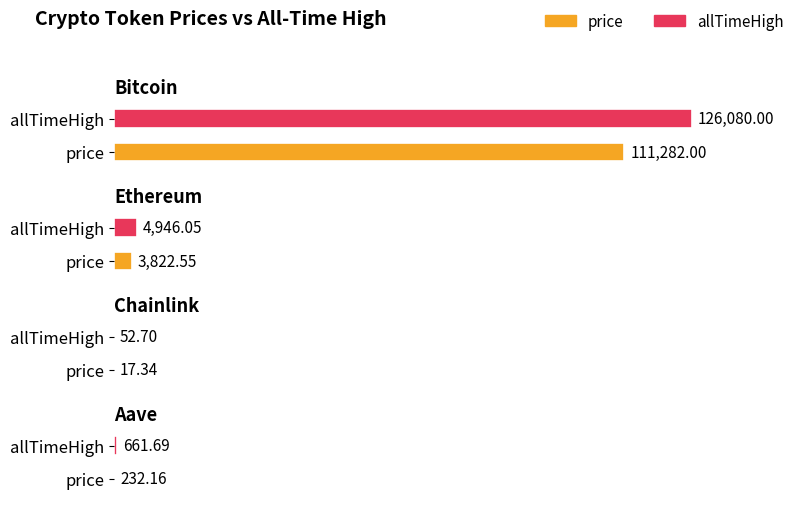

Are the bars grouped side by side (vs. stacked)?

Yes